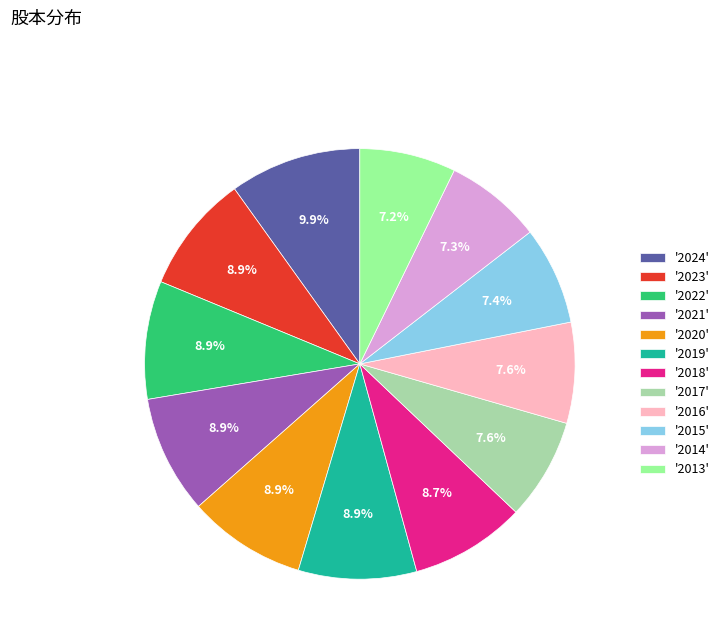

What portion of the pie excludes '2023'?

91.1%